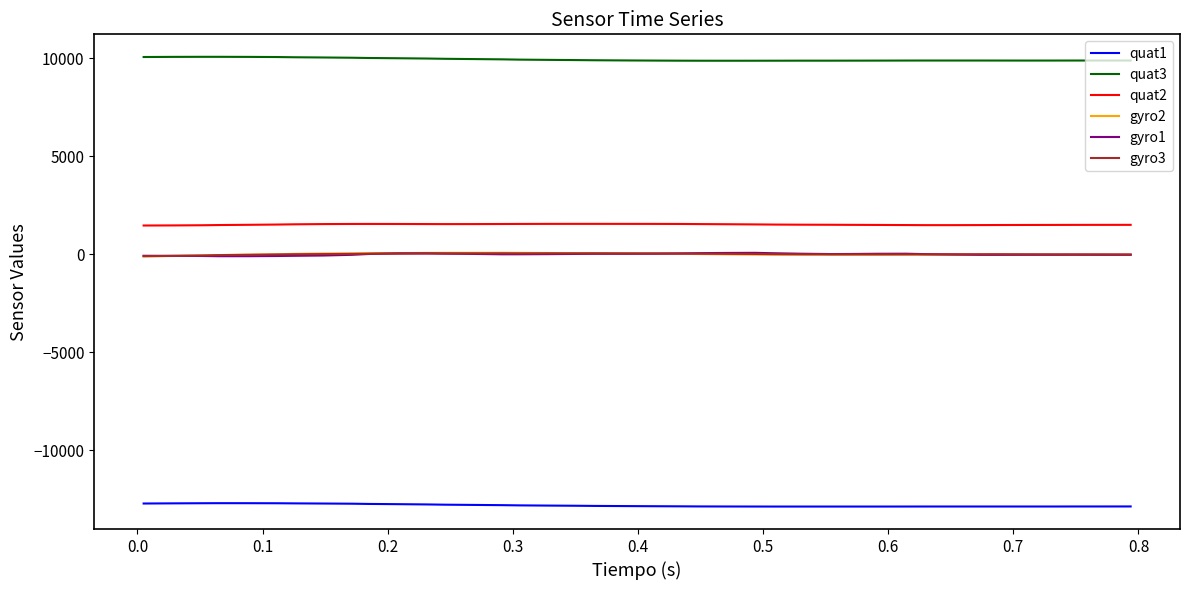

True or false: gyro1 and quat2 cross at least once.

False